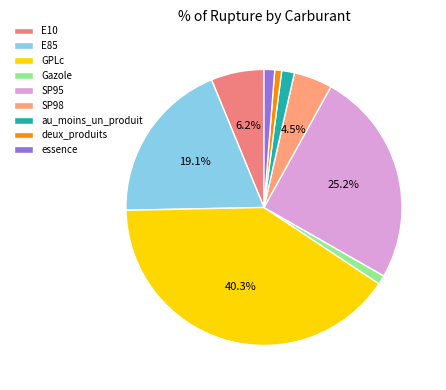

How many slices are in this pie chart?

9